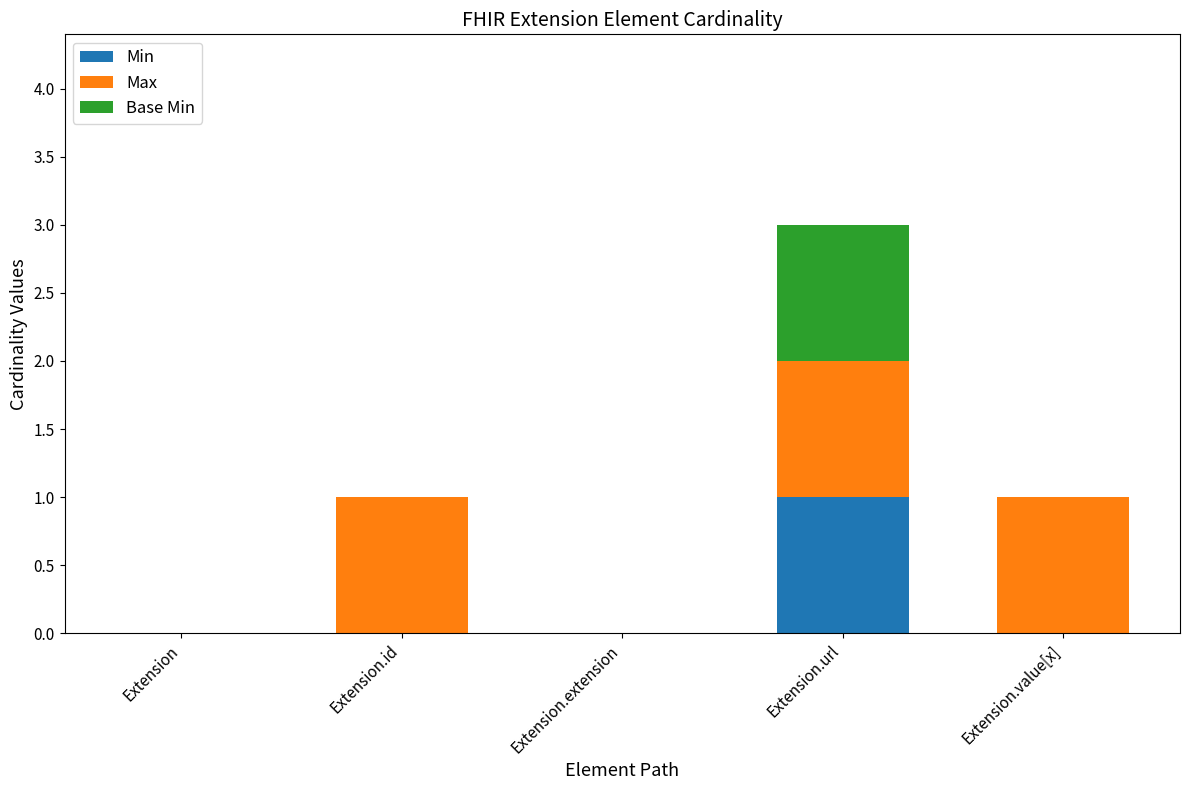

Are the bars horizontal?

No